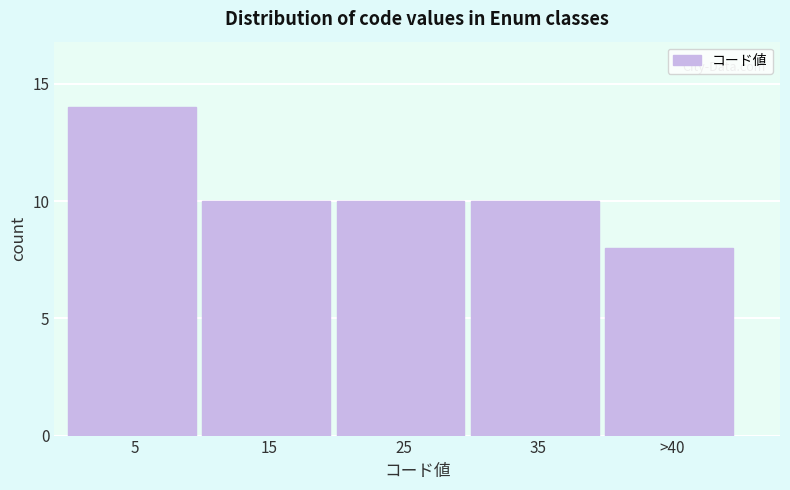

Reading right to left, list all the values displayed in this chart.

8	10	10	10	14